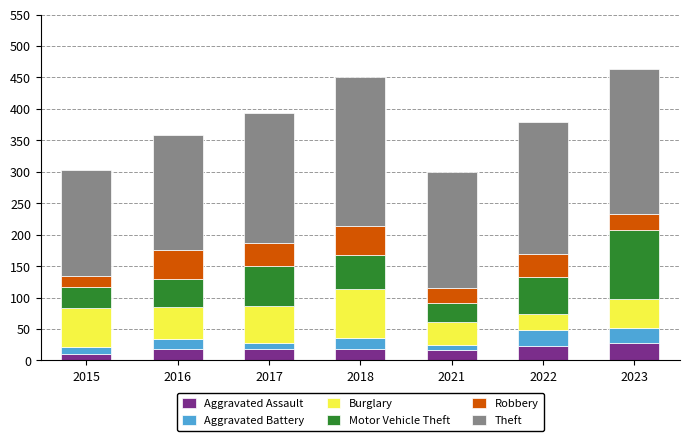

What is the total value across all series at 2023?

463